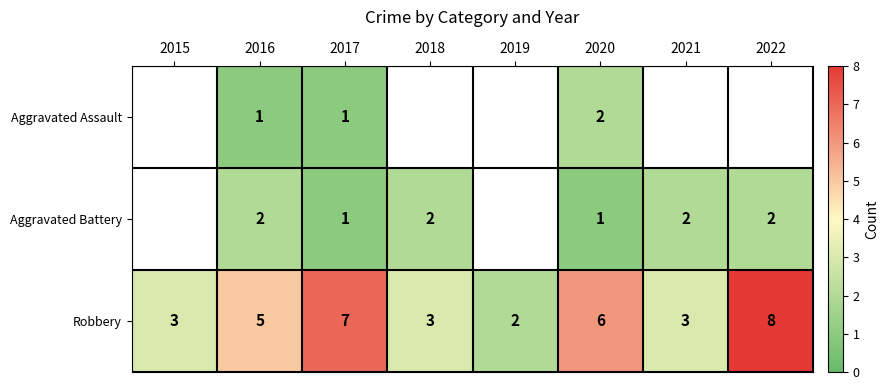

Is the value of Robbery at 2015 greater than the value of Aggravated Battery at 2020?

Yes